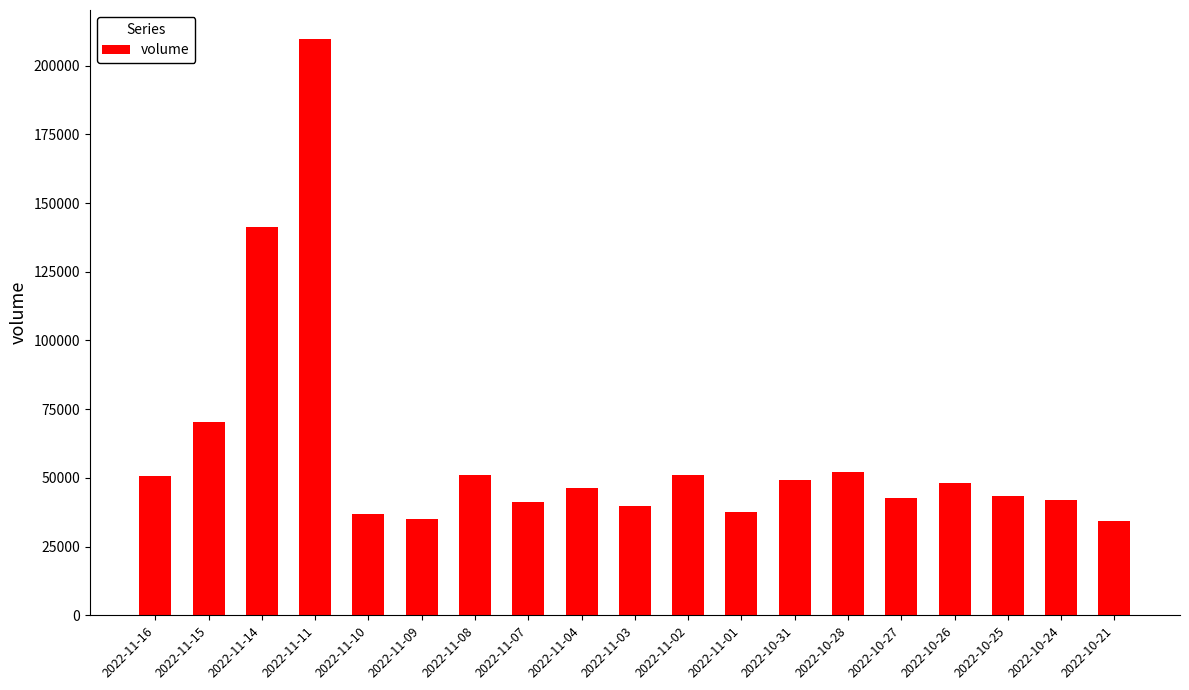

What is the label of the 1st bar from the right?

2022-10-21